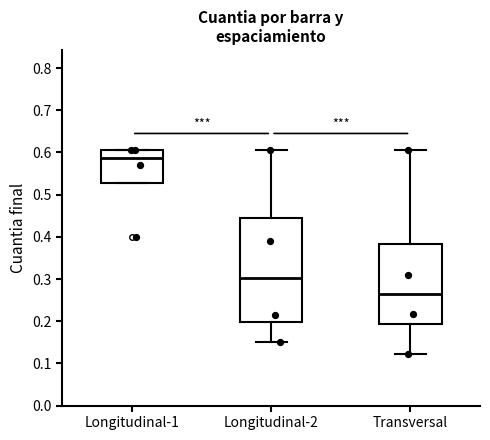

Reading left to right, transcribe this box plot: for each box, give where its median line is, the range the box spans, and where its two whiskers end, as read against the y-axis. The values are not printed on the chart, so give them approximately, as read against the axis.

Longitudinal-1: median 0.59, box 0.53 to 0.61, whiskers 0.53 to 0.61
Longitudinal-2: median 0.30, box 0.20 to 0.44, whiskers 0.15 to 0.61
Transversal: median 0.26, box 0.19 to 0.38, whiskers 0.12 to 0.61